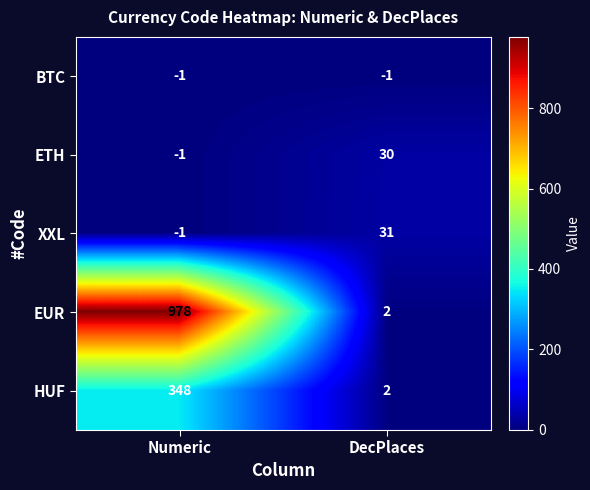

Which category has the highest value across all series?

Numeric